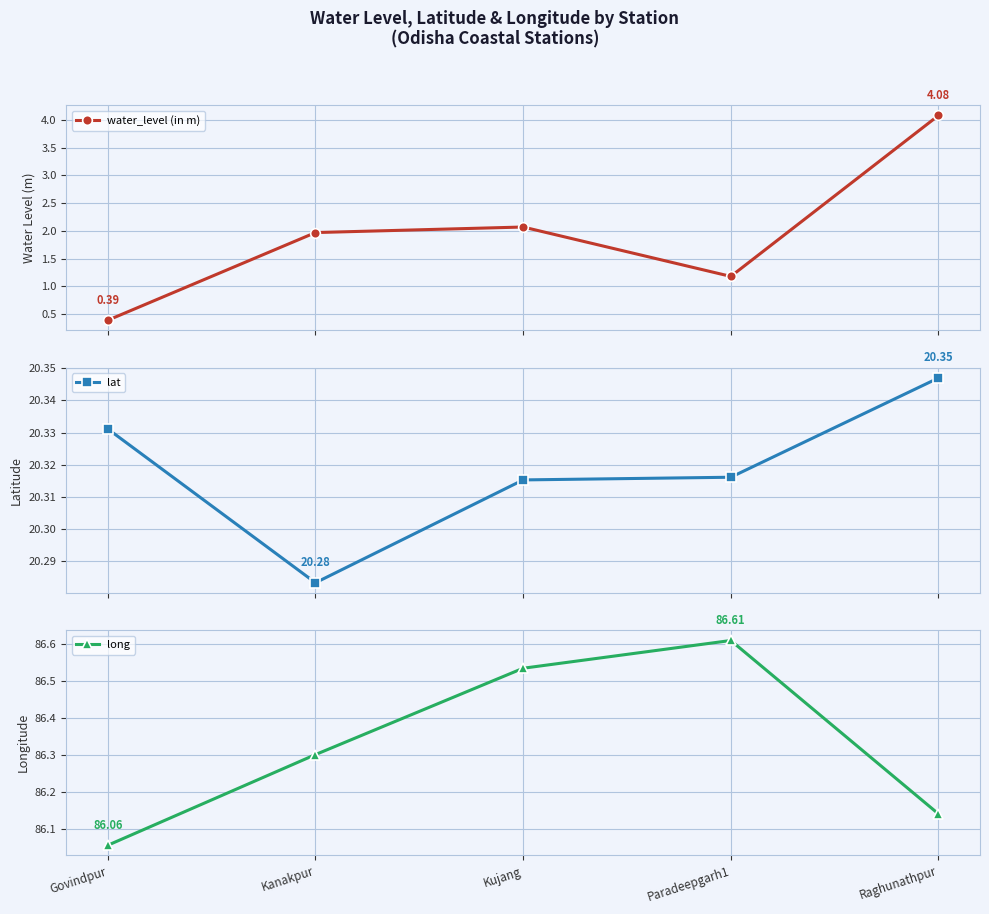

True or false: water_level (in m) has more than 1 interior local peaks.

False